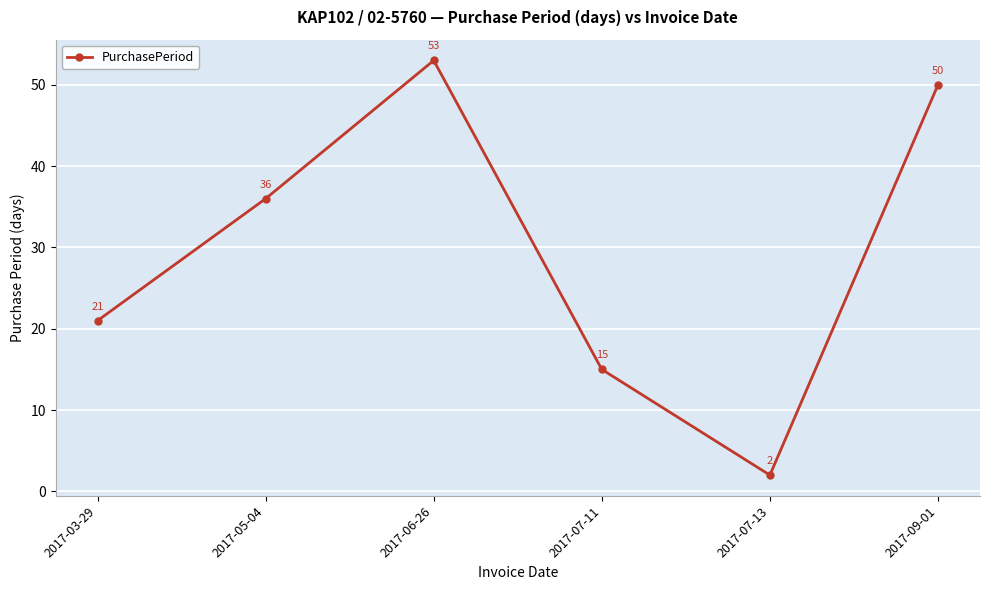

How many data points are less than 36?

3